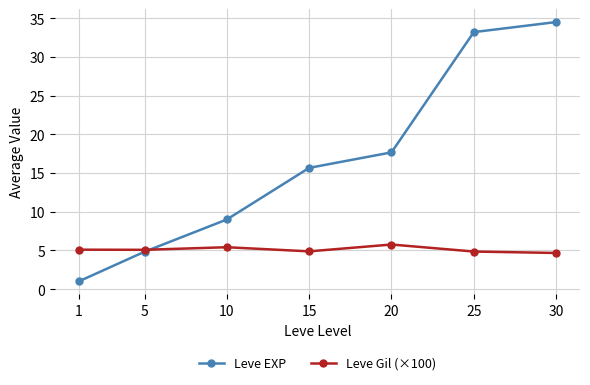

How many data points does each series have?

7